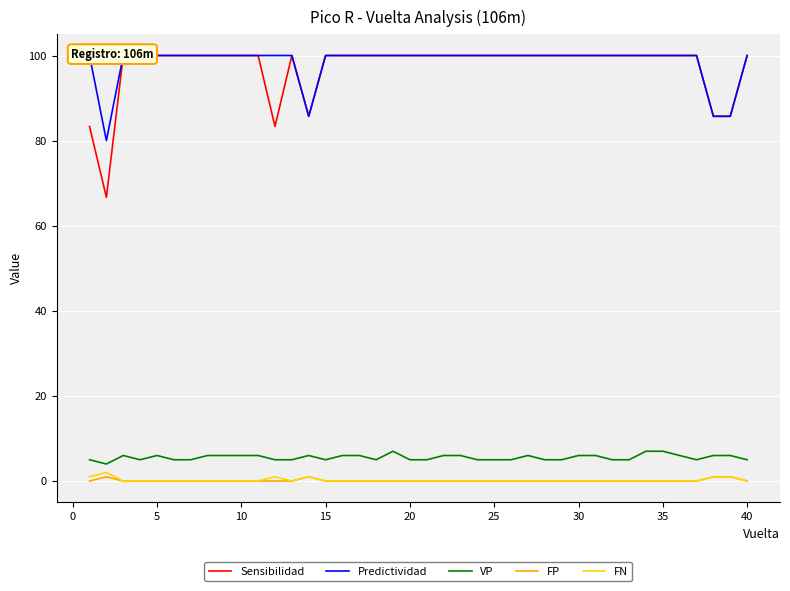

Reading left to right, transcribe all the data shown in this chart.

Sensibilidad: 83.3	66.7	100.0	100.0	100.0	100.0	100.0	100.0	100.0	100.0	100.0	83.3	100.0	85.7	100.0	100.0	100.0	100.0	100.0	100.0	100.0	100.0	100.0	100.0	100.0	100.0	100.0	100.0	100.0	100.0	100.0	100.0	100.0	100.0	100.0	100.0	100.0	85.7	85.7	100.0
Predictividad: 100.0	80.0	100.0	100.0	100.0	100.0	100.0	100.0	100.0	100.0	100.0	100.0	100.0	85.7	100.0	100.0	100.0	100.0	100.0	100.0	100.0	100.0	100.0	100.0	100.0	100.0	100.0	100.0	100.0	100.0	100.0	100.0	100.0	100.0	100.0	100.0	100.0	85.7	85.7	100.0
VP: 5.0	4.0	6.0	5.0	6.0	5.0	5.0	6.0	6.0	6.0	6.0	5.0	5.0	6.0	5.0	6.0	6.0	5.0	7.0	5.0	5.0	6.0	6.0	5.0	5.0	5.0	6.0	5.0	5.0	6.0	6.0	5.0	5.0	7.0	7.0	6.0	5.0	6.0	6.0	5.0
FP: 0.0	1.0	0.0	0.0	0.0	0.0	0.0	0.0	0.0	0.0	0.0	0.0	0.0	1.0	0.0	0.0	0.0	0.0	0.0	0.0	0.0	0.0	0.0	0.0	0.0	0.0	0.0	0.0	0.0	0.0	0.0	0.0	0.0	0.0	0.0	0.0	0.0	1.0	1.0	0.0
FN: 1.0	2.0	0.0	0.0	0.0	0.0	0.0	0.0	0.0	0.0	0.0	1.0	0.0	1.0	0.0	0.0	0.0	0.0	0.0	0.0	0.0	0.0	0.0	0.0	0.0	0.0	0.0	0.0	0.0	0.0	0.0	0.0	0.0	0.0	0.0	0.0	0.0	1.0	1.0	0.0